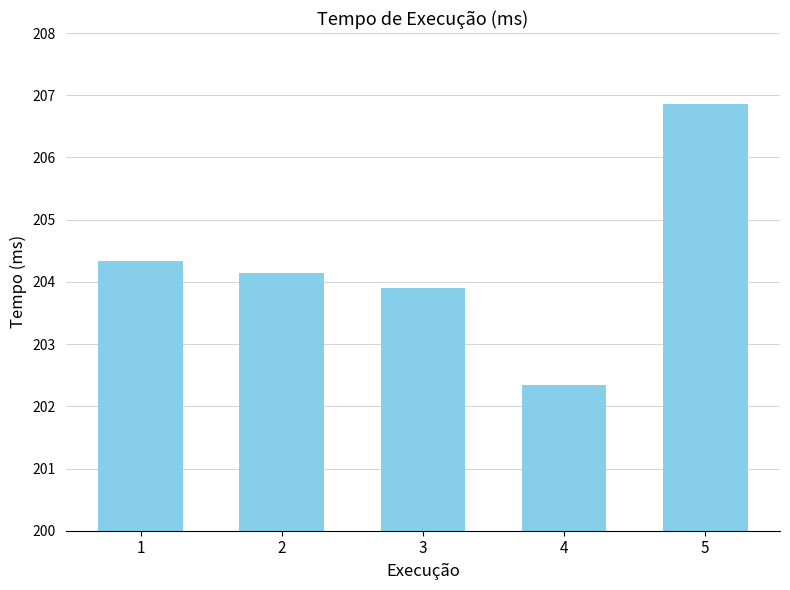

Rank the categories by value from lowest to highest.

4, 3, 2, 1, 5